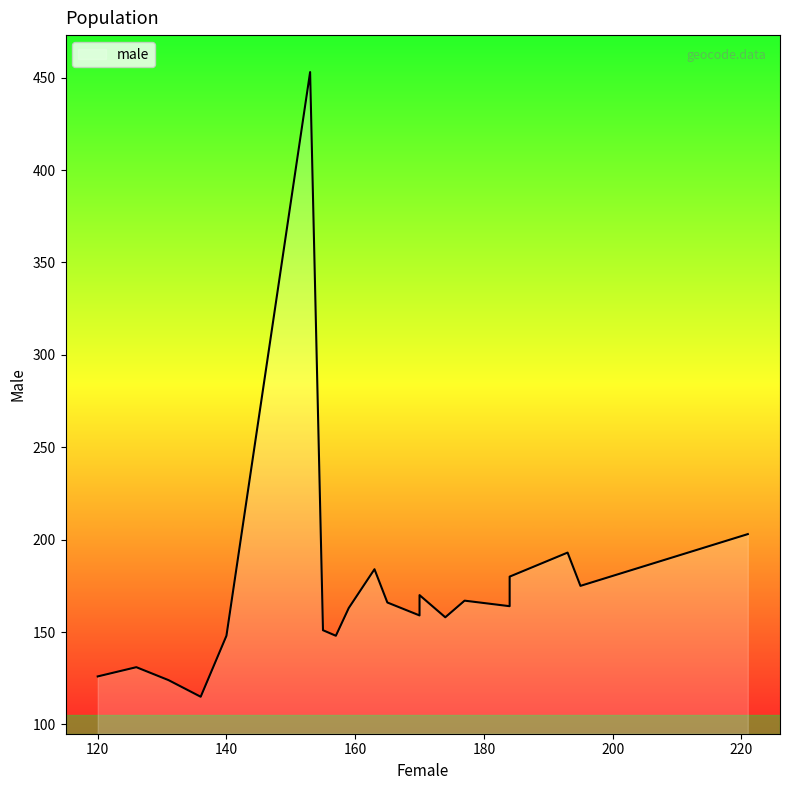

What is the sum of all female values?

3273